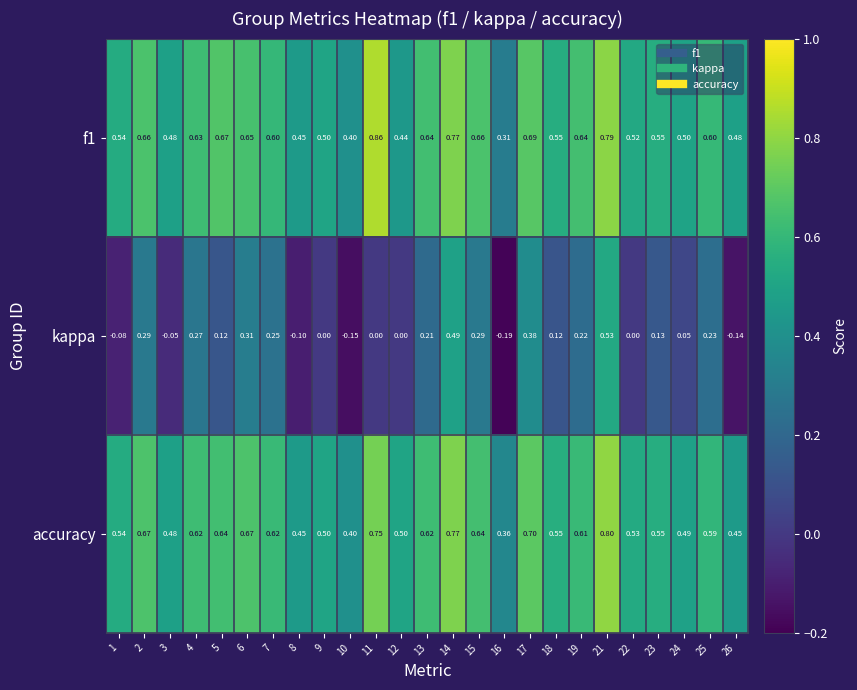

Which series changed the most between 14 and 22?

kappa